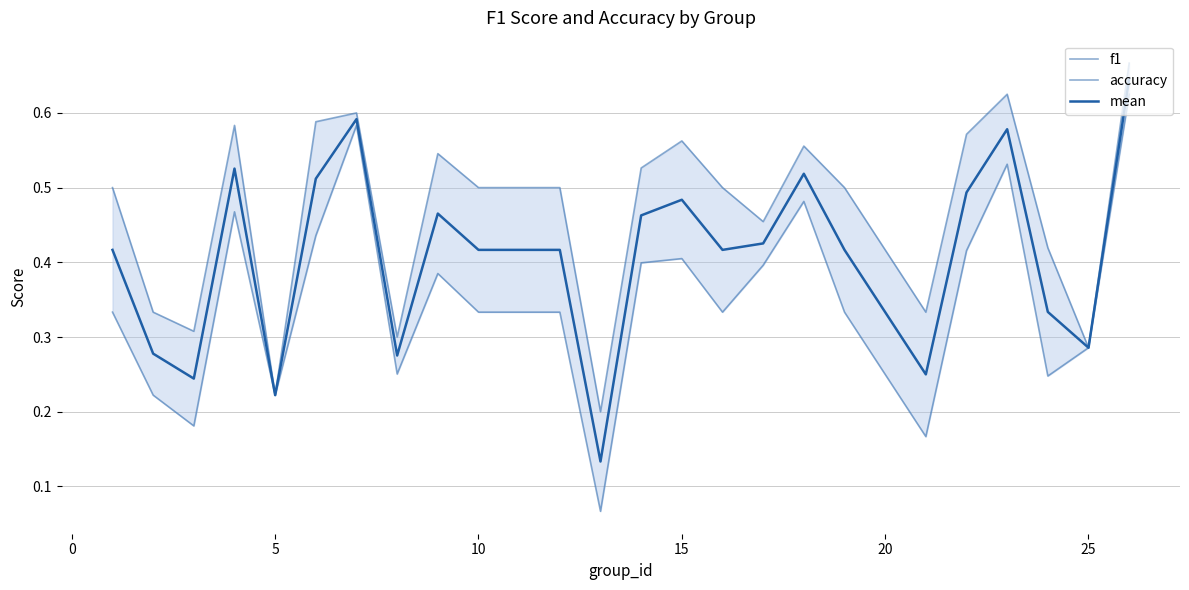

Which series has the largest range (max minus min)?

f1